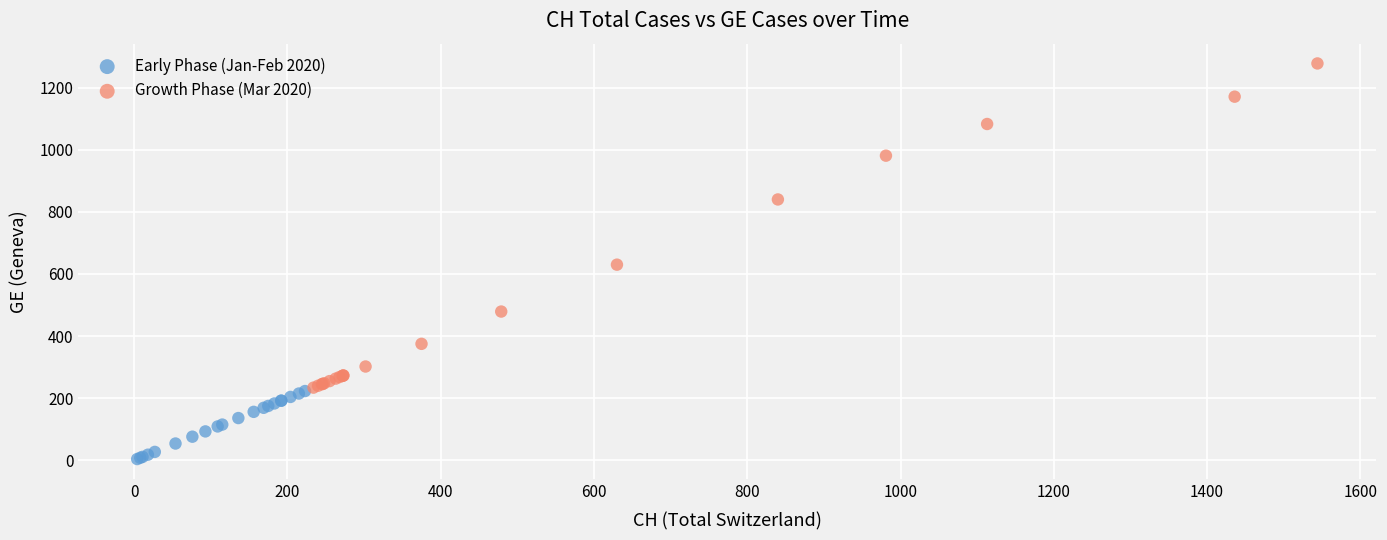

What are all the series names shown in the legend?

Early Phase (Jan-Feb 2020), Growth Phase (Mar 2020)